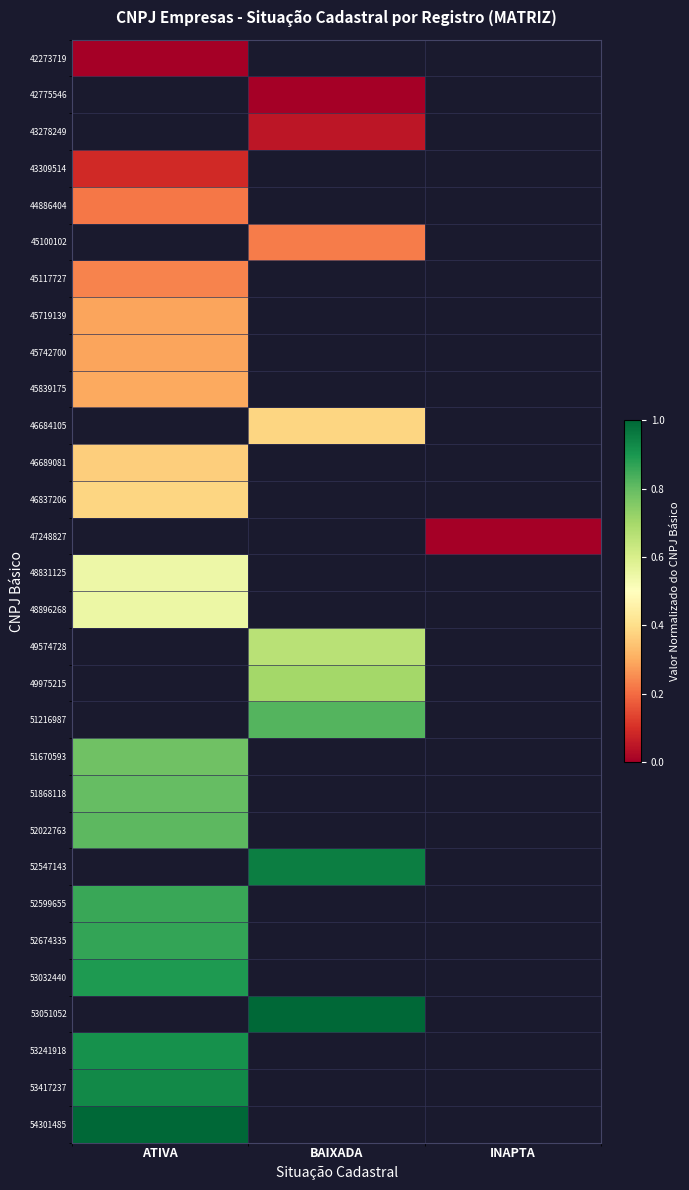

Which label corresponds to the largest value in the chart?

BAIXADA